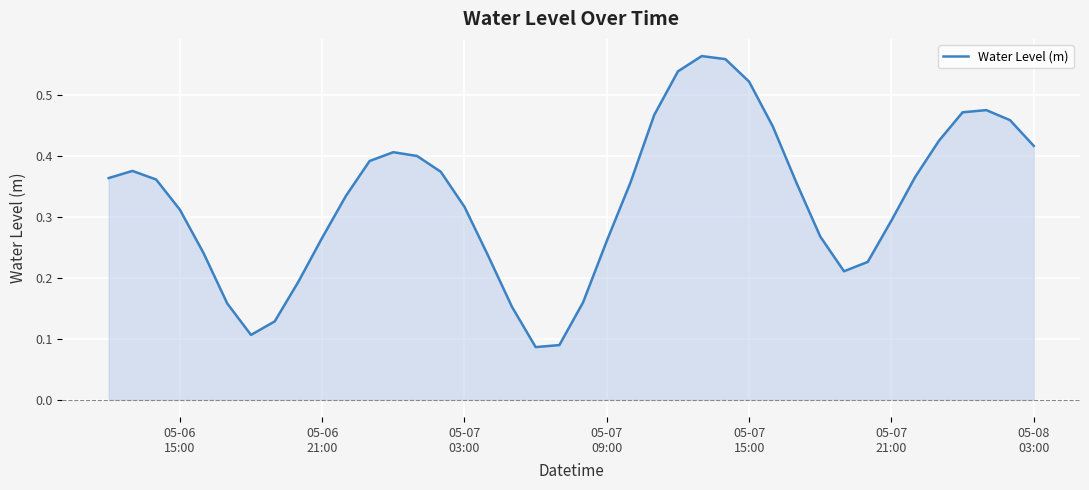

Does the chart display data point markers on the line(s)?

No